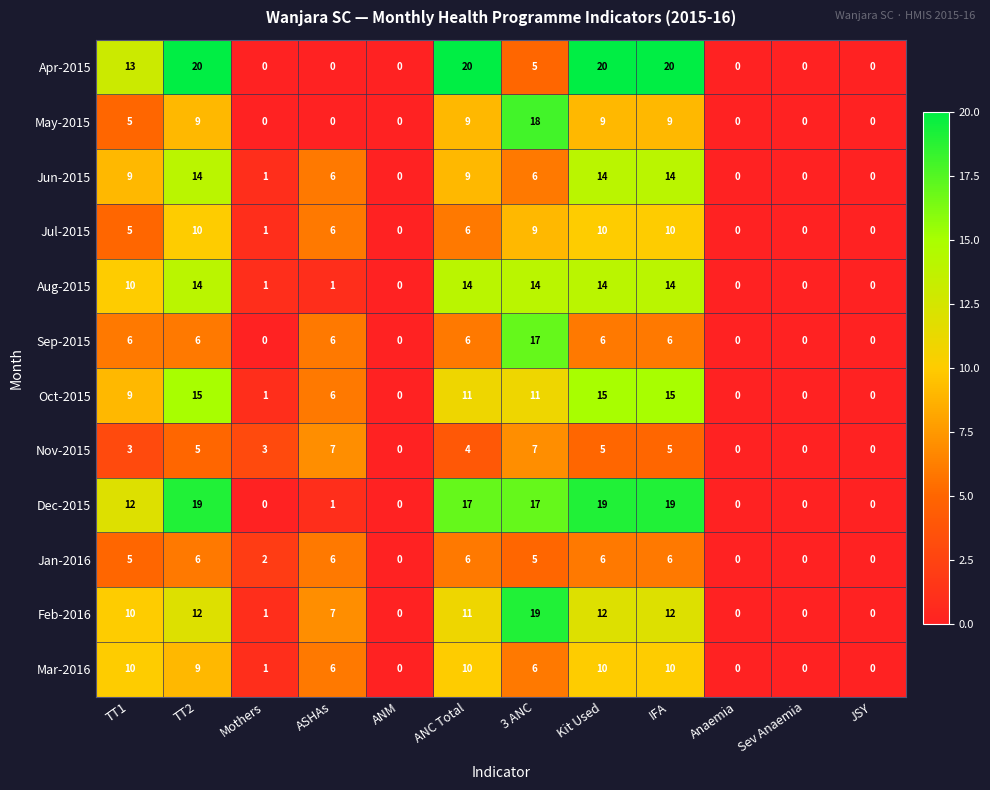

What is the sum of all Apr-2015 values?

98